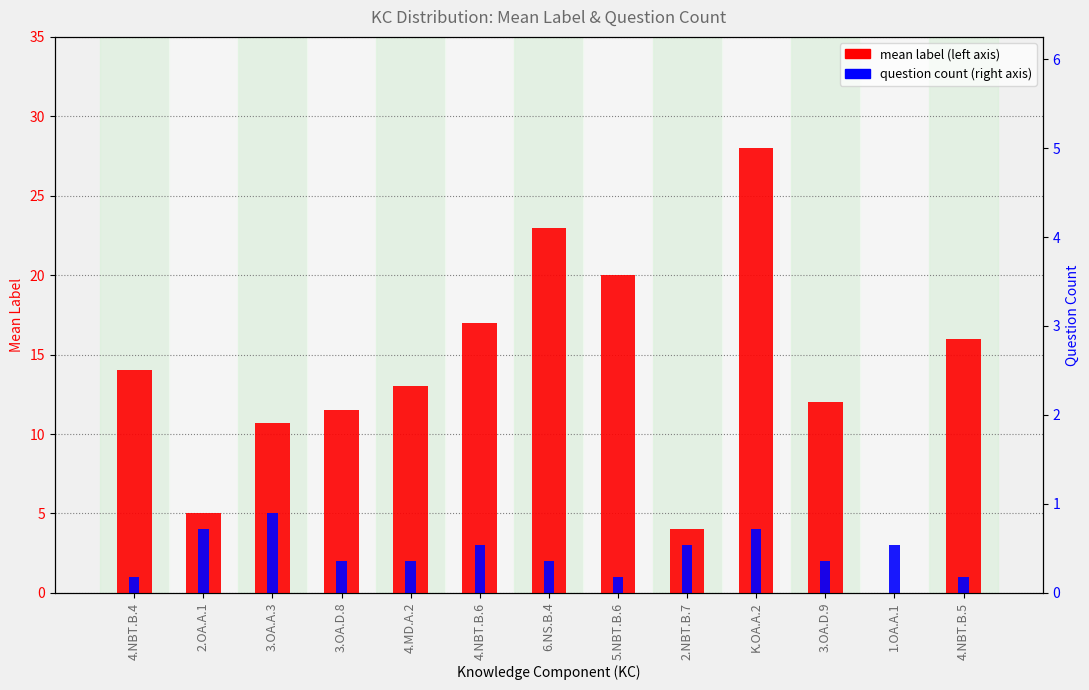

What is the label of the 13th bar from the right?

4.NBT.B.4